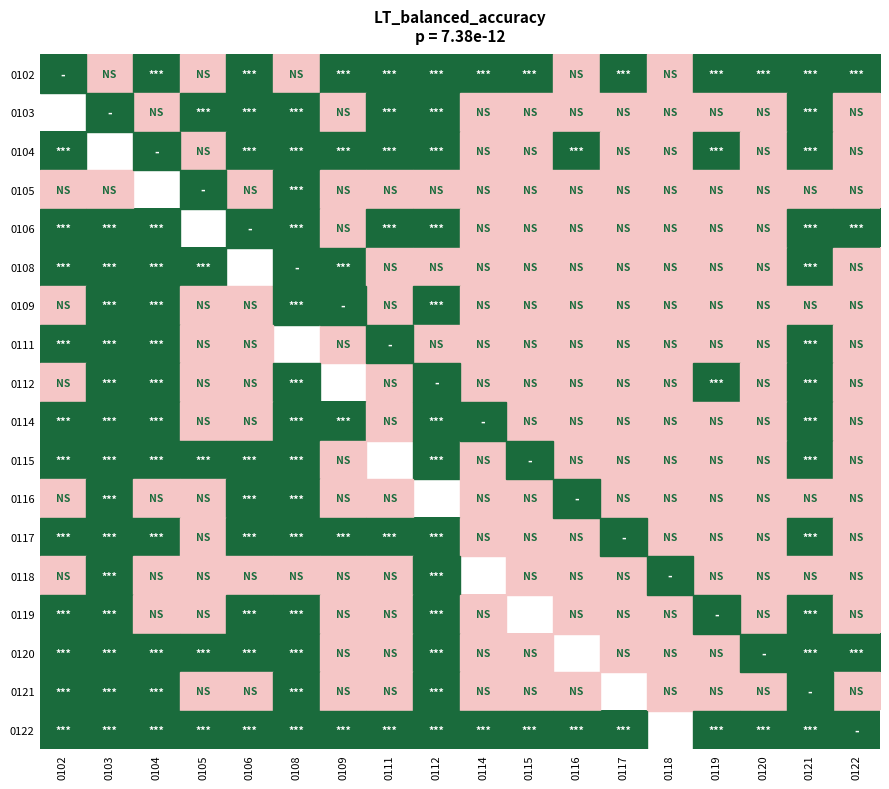

What is the greatest value displayed?

1.0